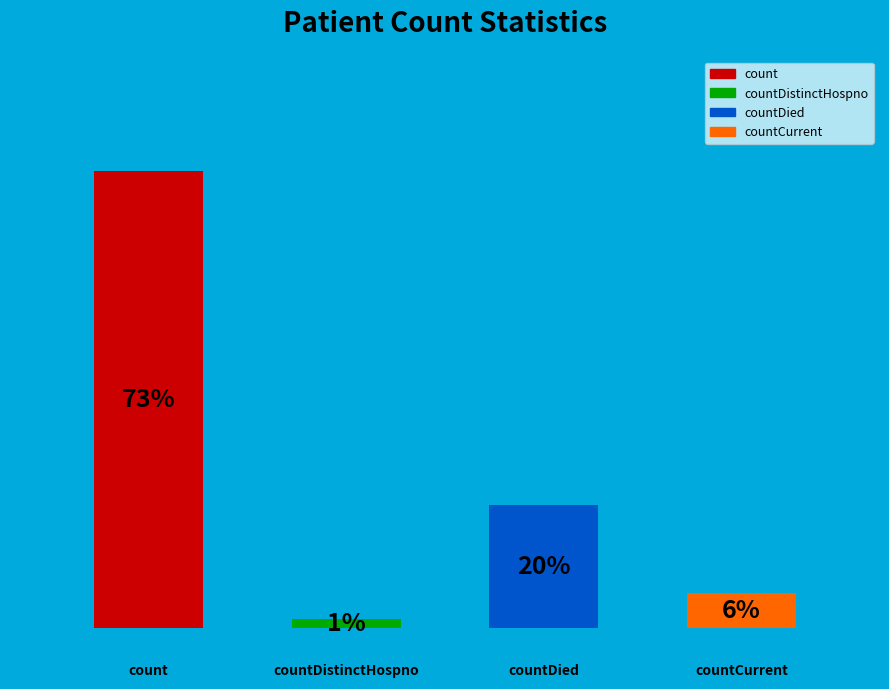

How much of the chart is everything except countDied?

80.3%